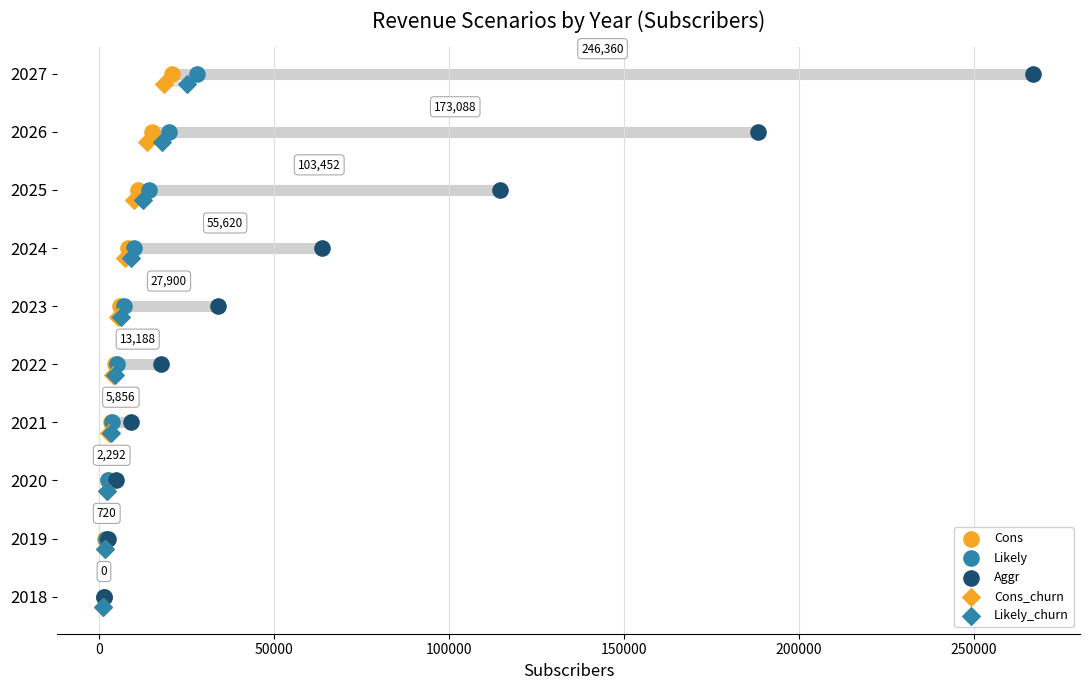

Which series has the largest Y range (max minus min)?

Cons